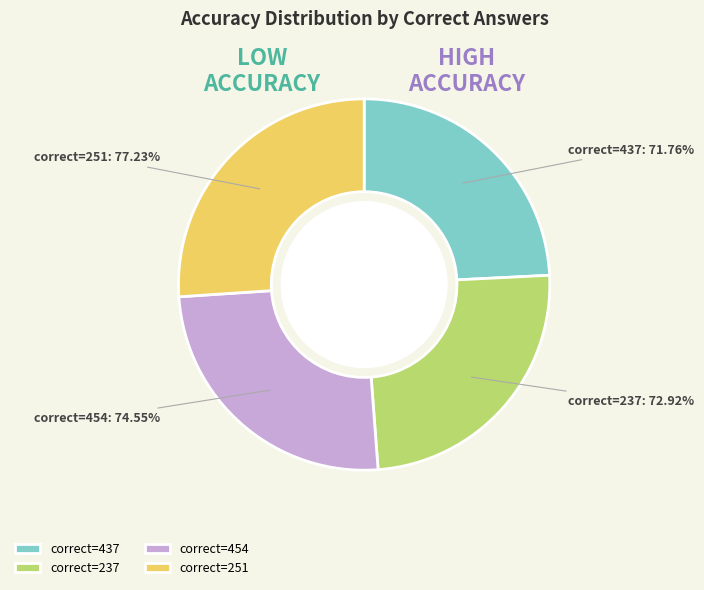

Which slice is the smallest?

437